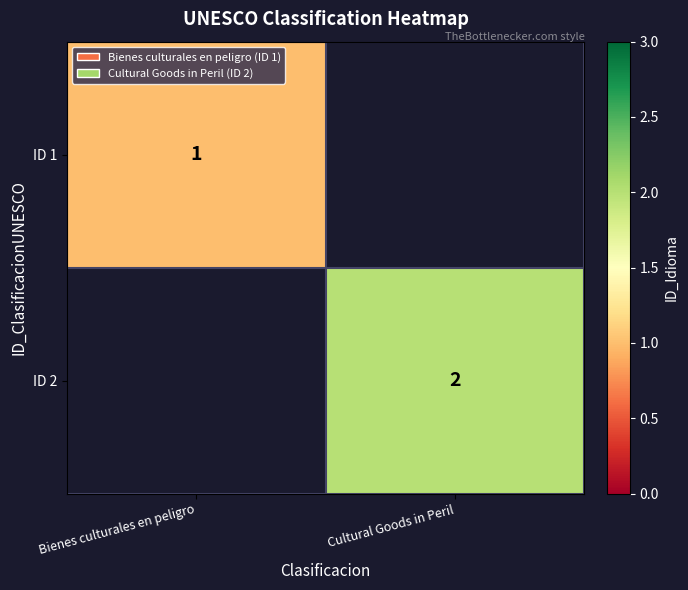

The ID 2 series shows 1 at Cultural Goods in Peril. True or false?

False